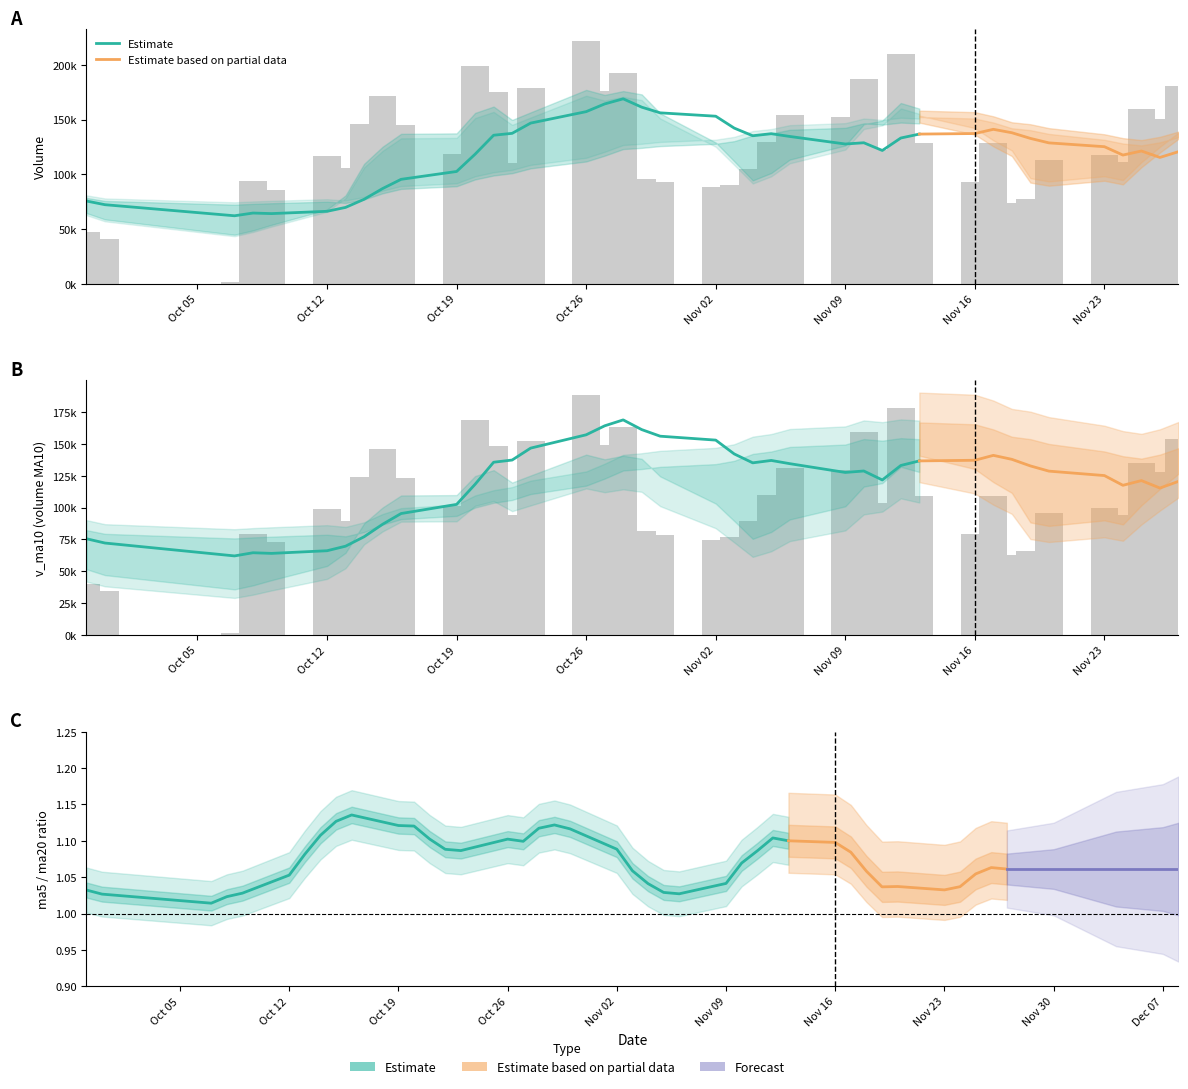

True or false: v_ma5 has a value of 189766.1 at 1.

False